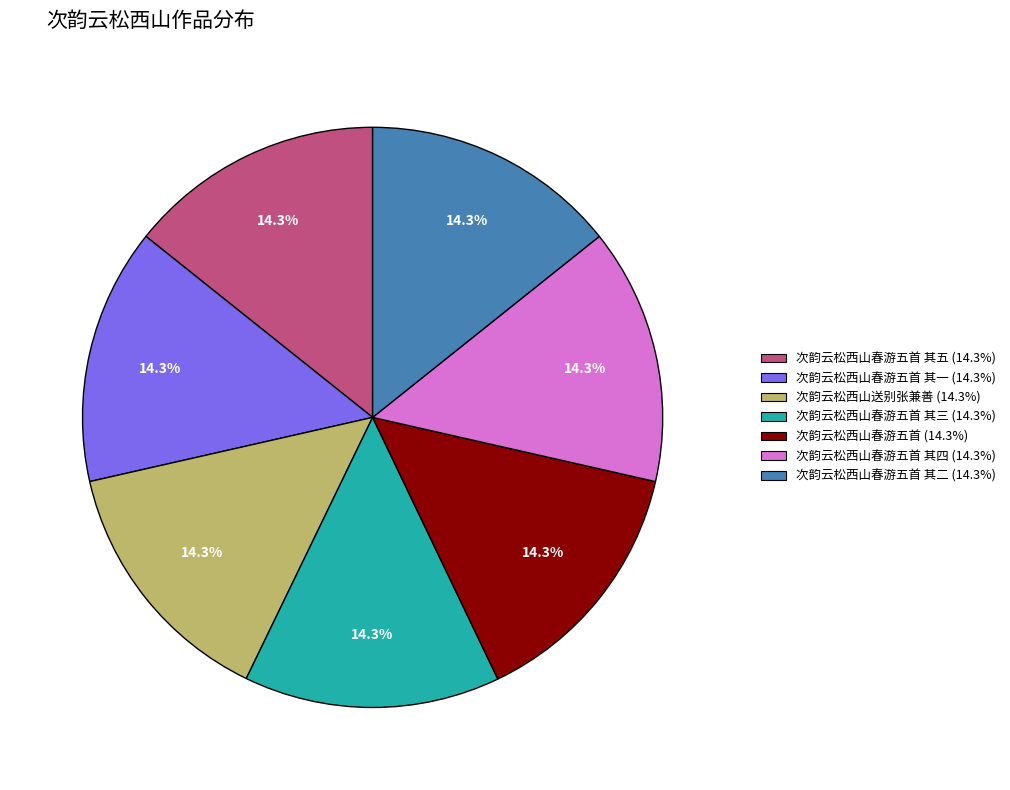

Is there a majority slice in this chart?

No